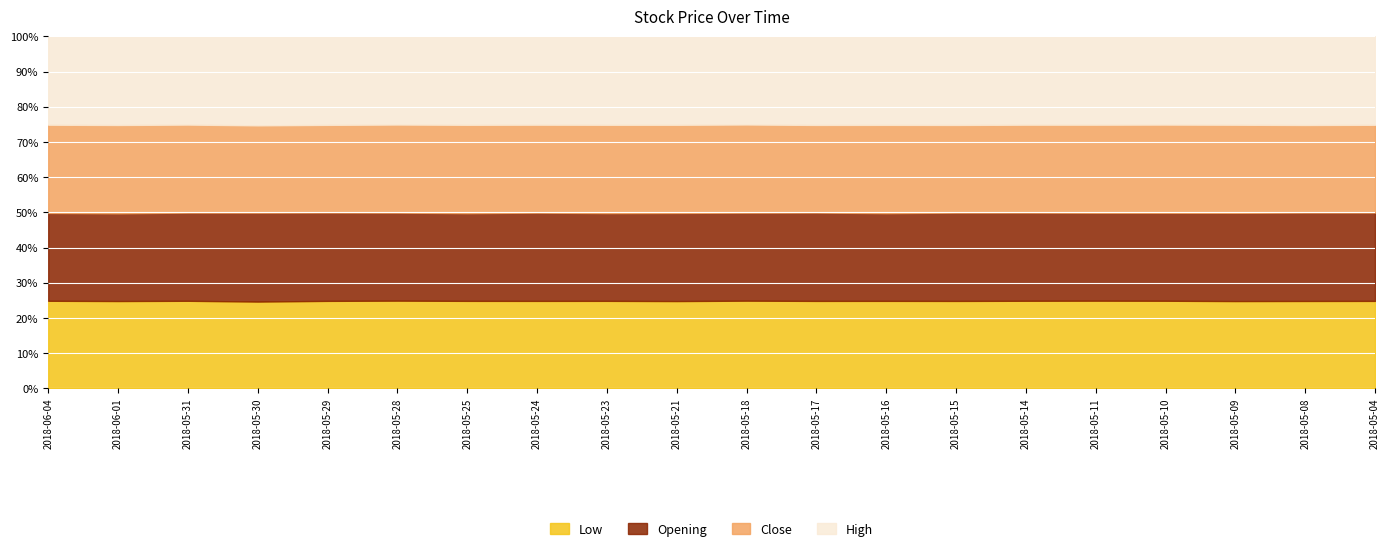

Which series has the largest total across all categories?

High